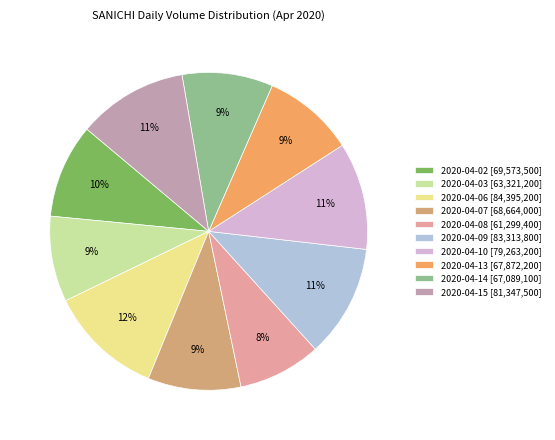

Do 2020-04-10 and 2020-04-14 together represent more than half of the pie?

No